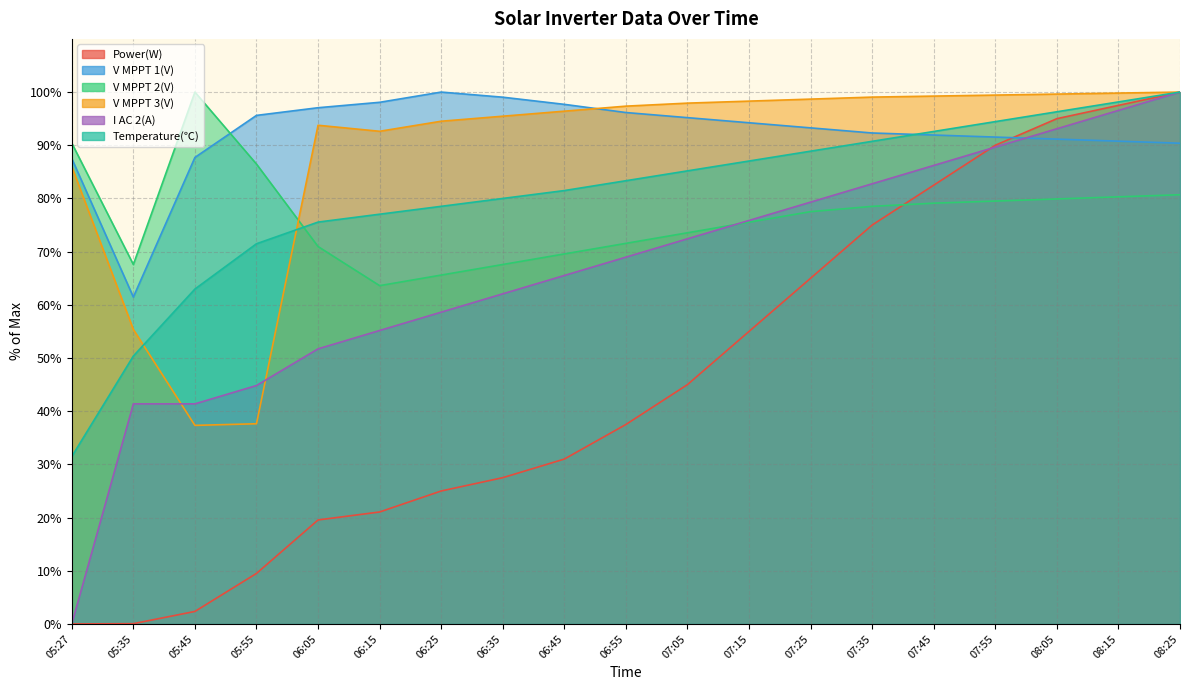

Reading left to right, transcribe all the data shown in this chart.

Power(W): 0.0	0.1	2.4	9.5	19.6	21.1	25.0	27.5	31.0	37.5	45.0	55.0	65.0	75.0	82.5	90.0	95.0	97.5	100.0
V MPPT 1(V): 87.5	61.5	87.7	95.6	97.1	98.1	100.0	99.0	97.7	96.2	95.2	94.2	93.3	92.3	91.9	91.5	91.2	90.8	90.4
V MPPT 2(V): 90.4	67.6	100.0	86.5	71.0	63.6	65.6	67.6	69.6	71.6	73.5	75.5	77.5	78.5	79.1	79.5	79.9	80.3	80.7
V MPPT 3(V): 86.0	55.4	37.3	37.6	93.8	92.6	94.5	95.5	96.4	97.4	97.9	98.3	98.7	99.1	99.2	99.4	99.6	99.8	100.0
I AC 2(A): 0.0	41.4	41.4	44.8	51.7	55.2	58.6	62.1	65.5	69.0	72.4	75.9	79.3	82.8	86.2	89.7	93.1	96.6	100.0
Temperature(℃): 31.5	50.4	63.0	71.5	75.6	77.0	78.5	80.0	81.5	83.3	85.2	87.0	88.9	90.7	92.6	94.4	96.3	98.1	100.0